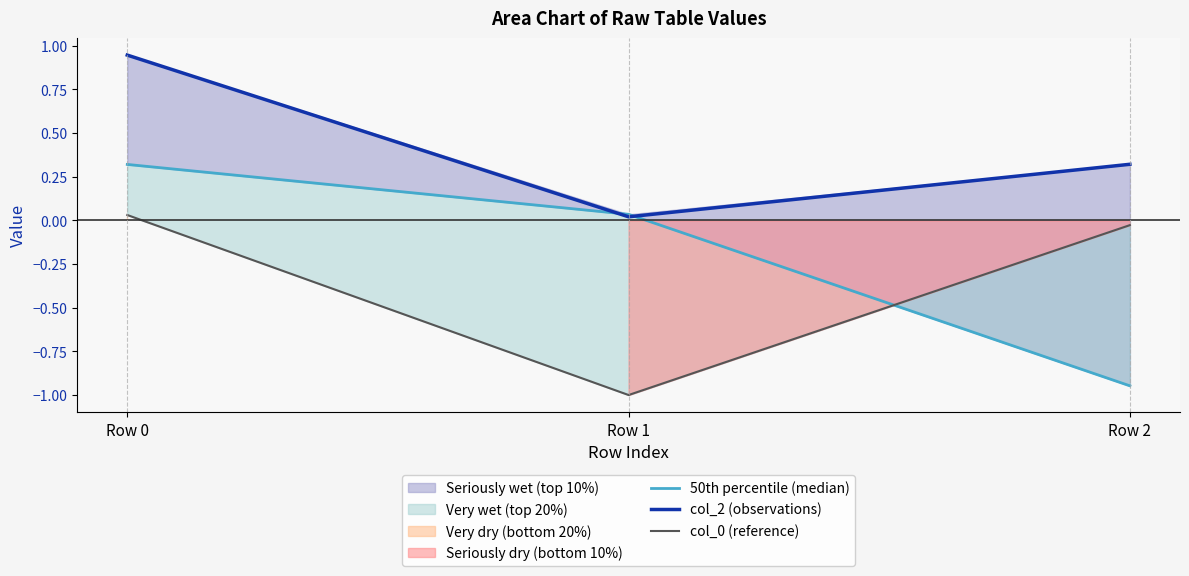

What is the value of the 50th percentile (median) point at the 3rd from the left?

-0.9